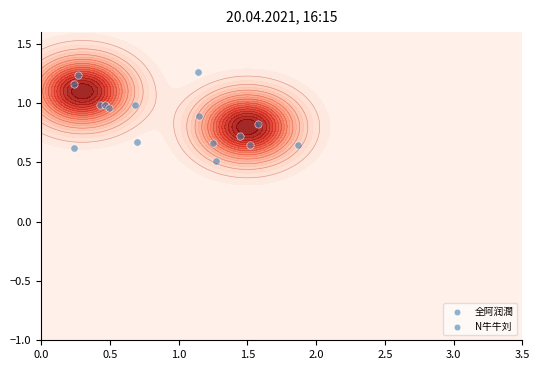

At how many categories does at least one series exceed 0?

8